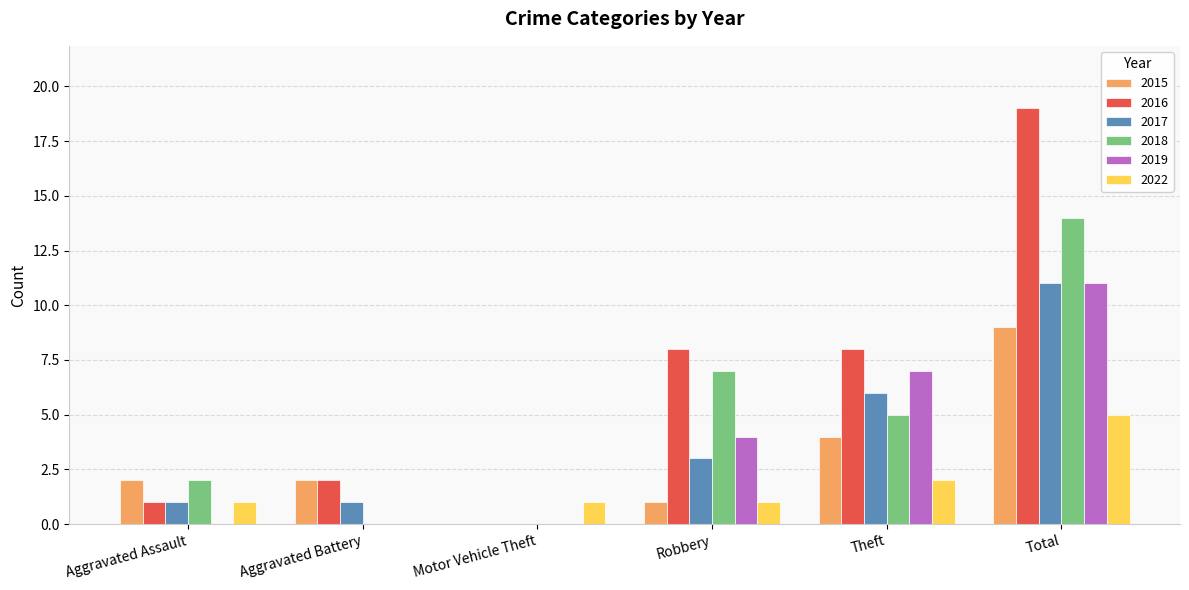

What is the spread (max minus min) of values at Aggravated Battery?

2